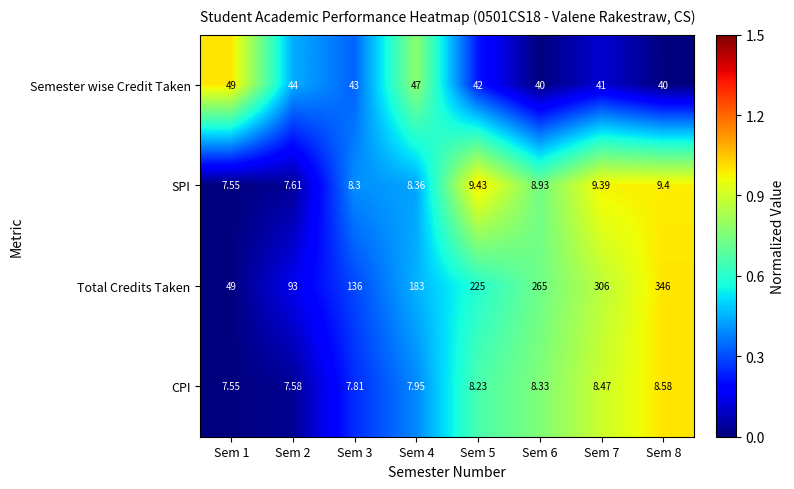

Between Sem 1 and Sem 2, which series saw the biggest shift?

Total Credits Taken